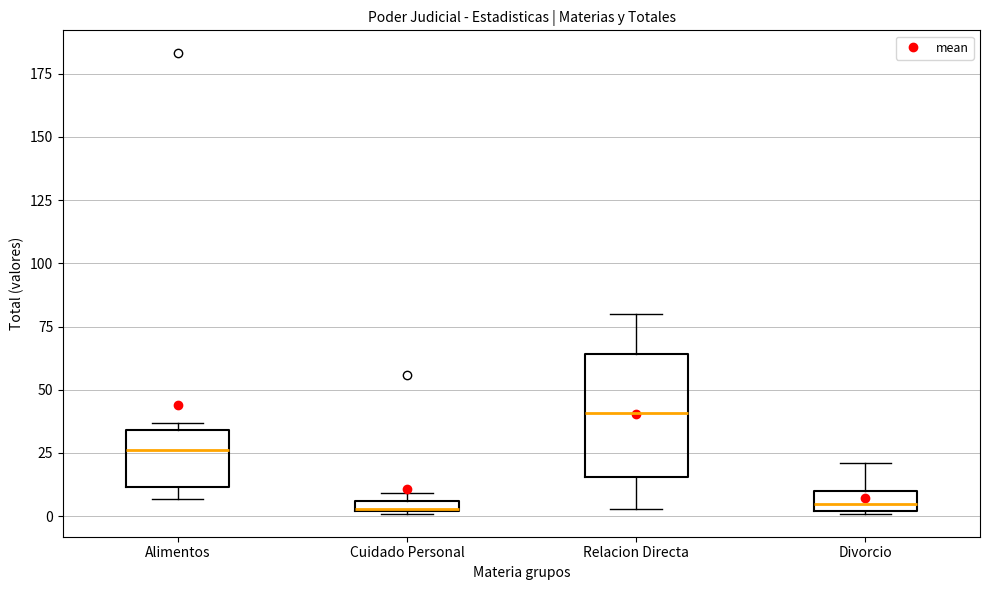

Which box is the tallest, from its lower edge to its upper edge?

Relacion Directa